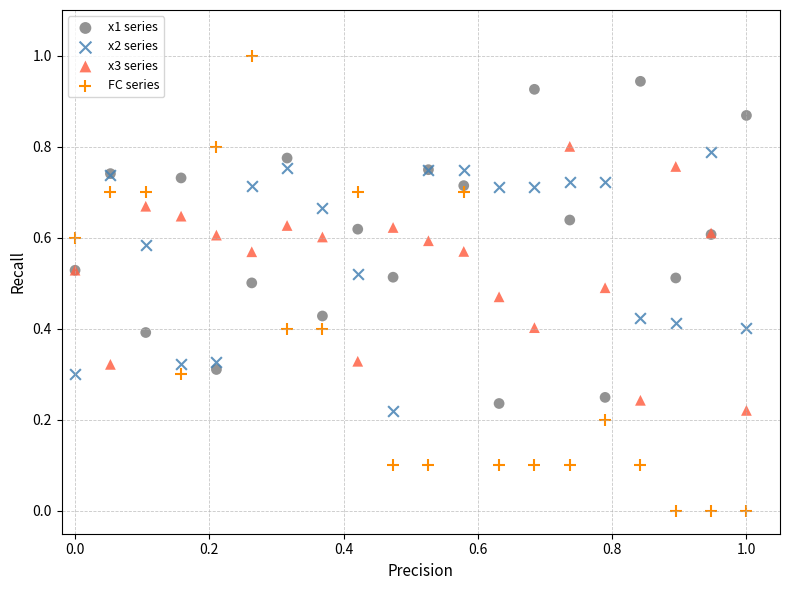

Which series reaches the minimum Y coordinate?

FC series